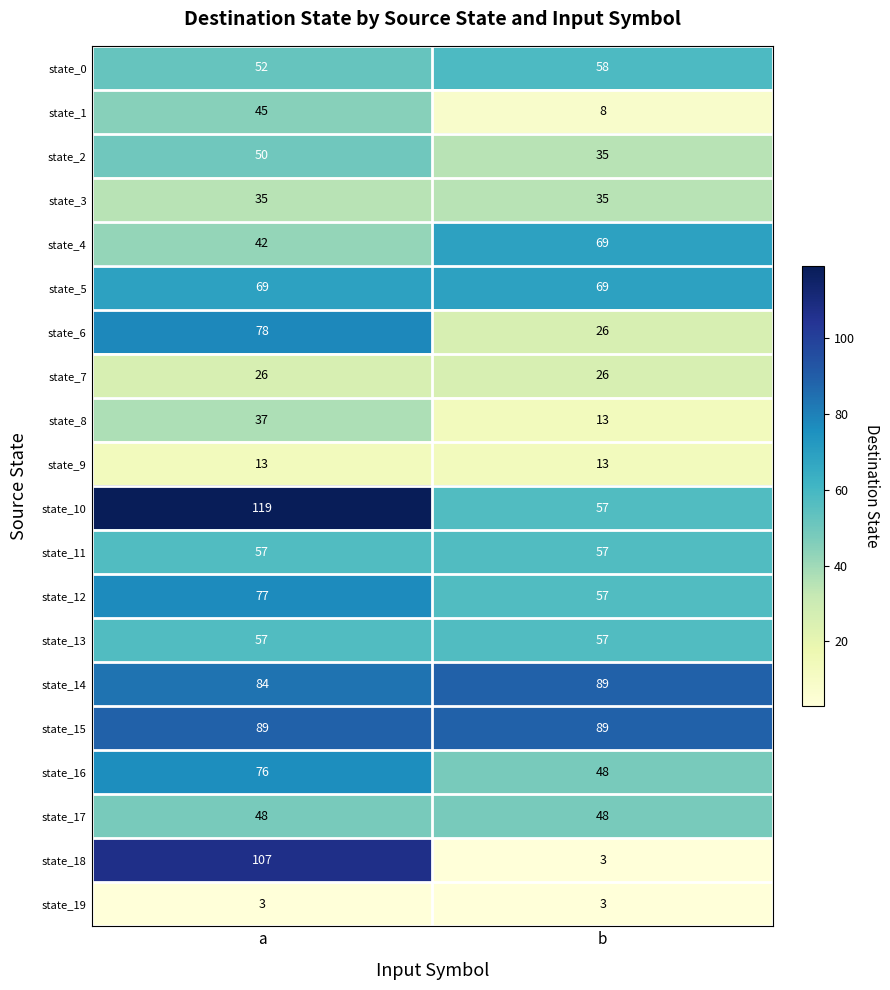

What is the difference between the highest and lowest values at b?

86